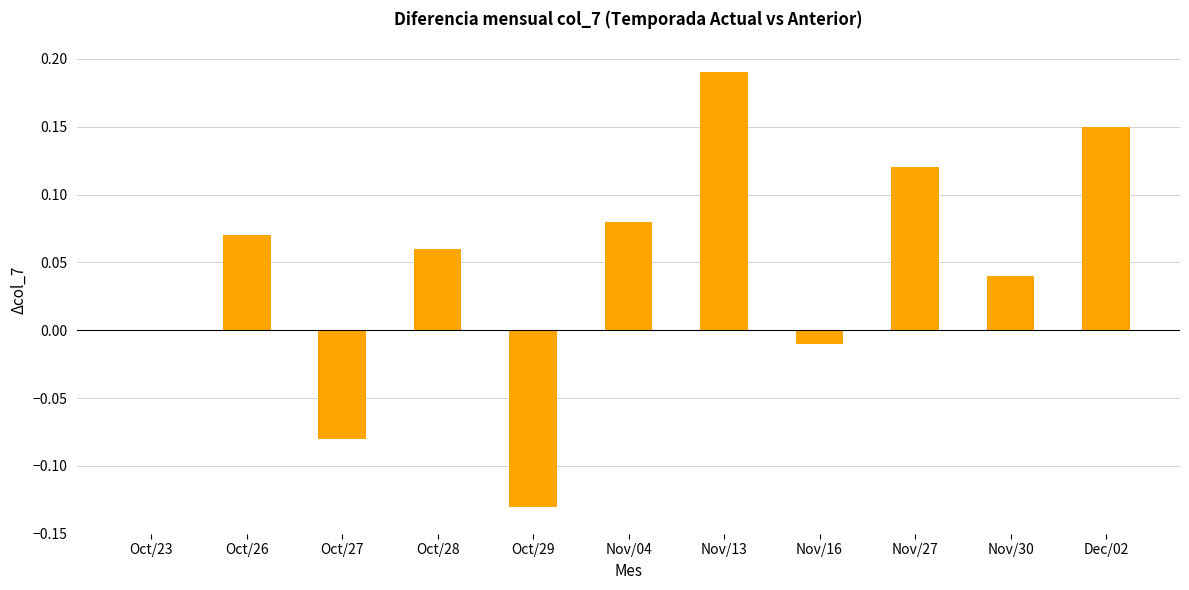

What is the change in value from Oct/29 to Dec/02?

+0.3